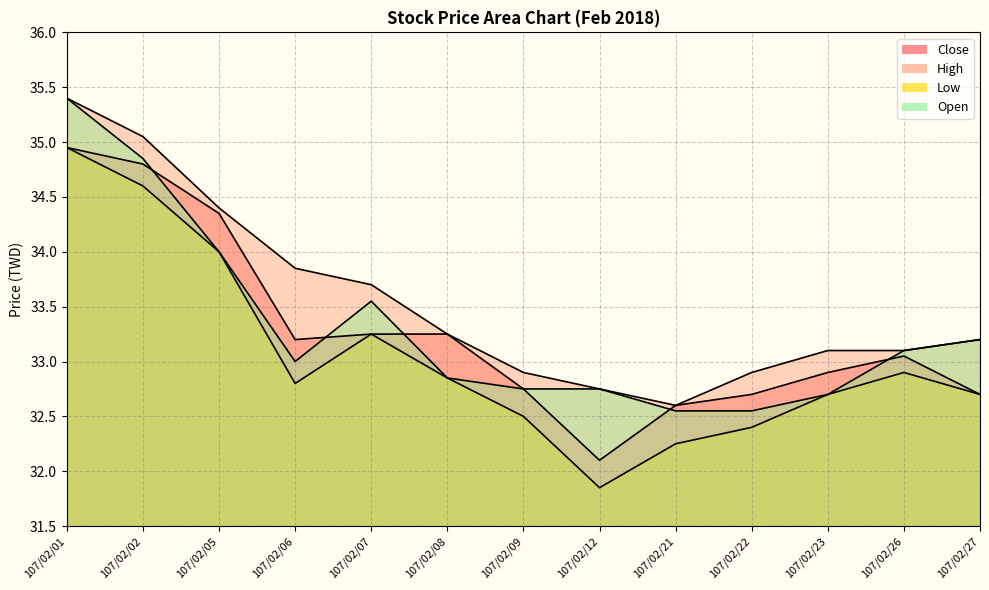

True or false: Low and Open cross at least once.

False